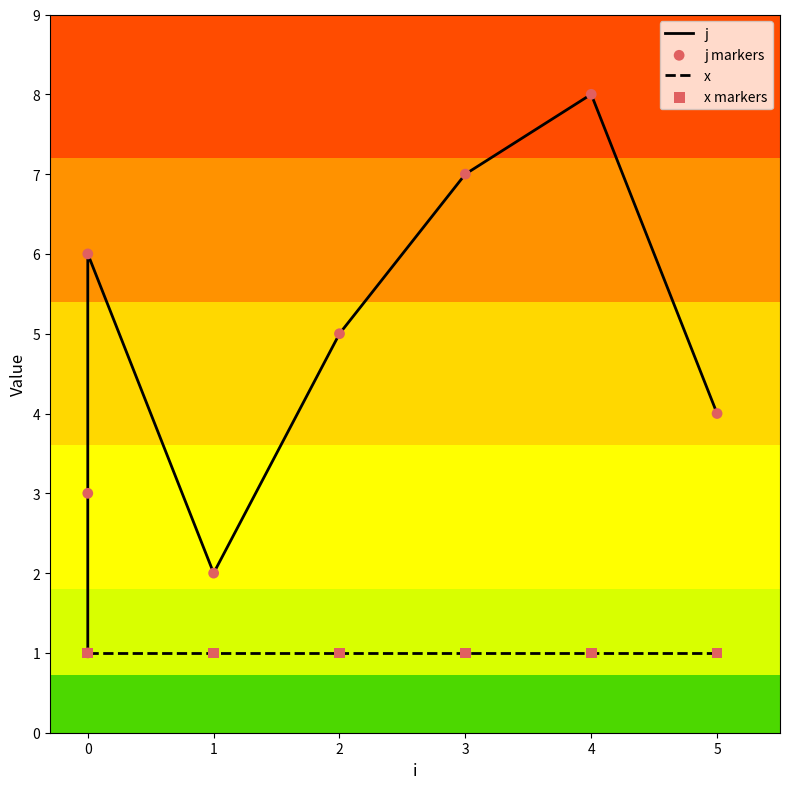

Which series has the largest total across all categories?

j